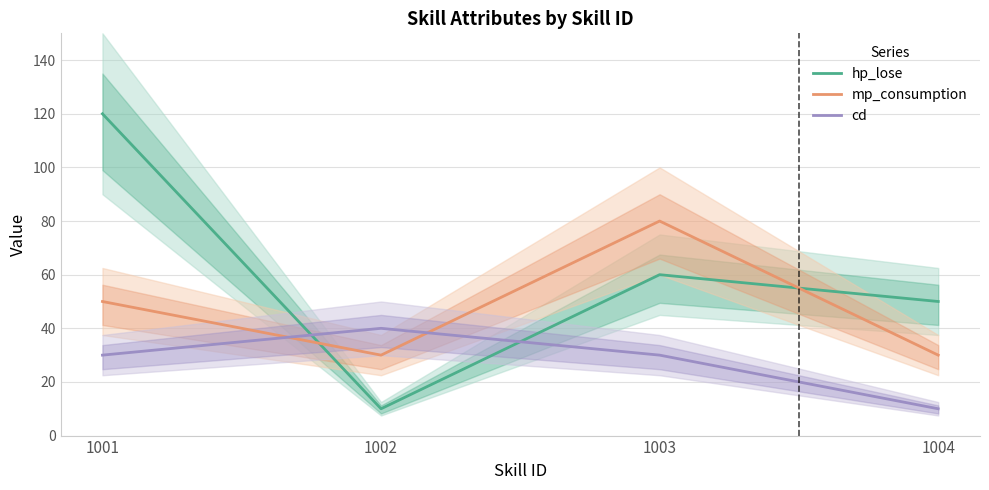

What is the sum of the cd values at 1003 and 1002?

70